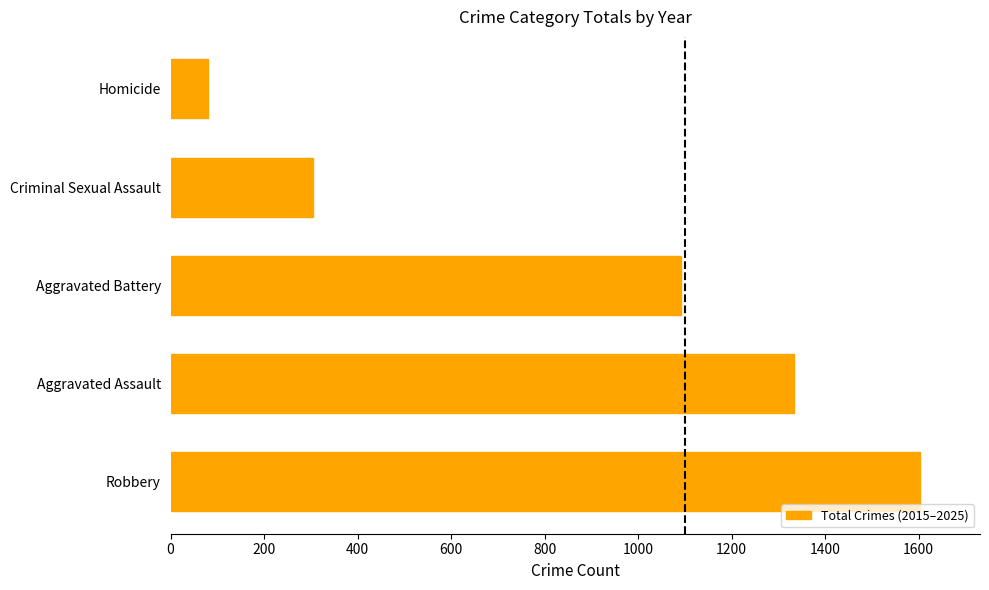

Are the bars grouped side by side (vs. stacked)?

No